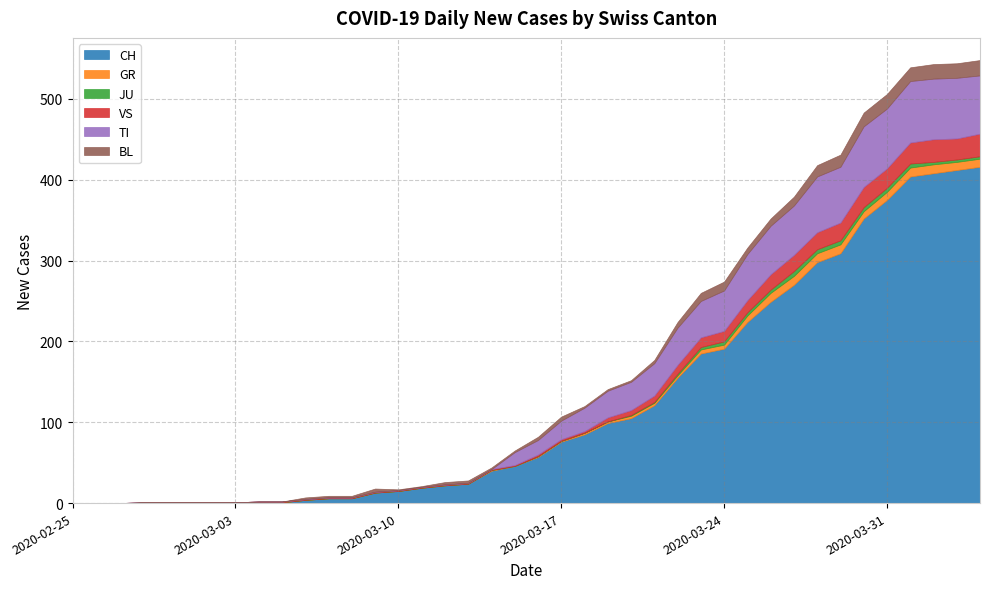

Where does the BL series first go above 3?

2020-03-09